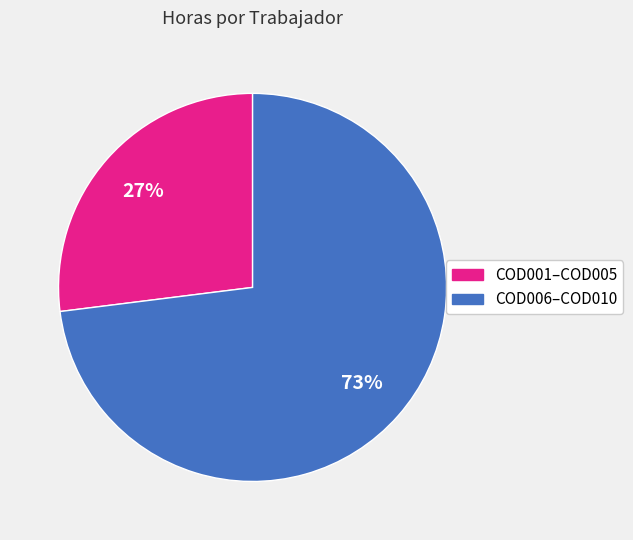

Is there any slice that represents more than half of the pie?

Yes